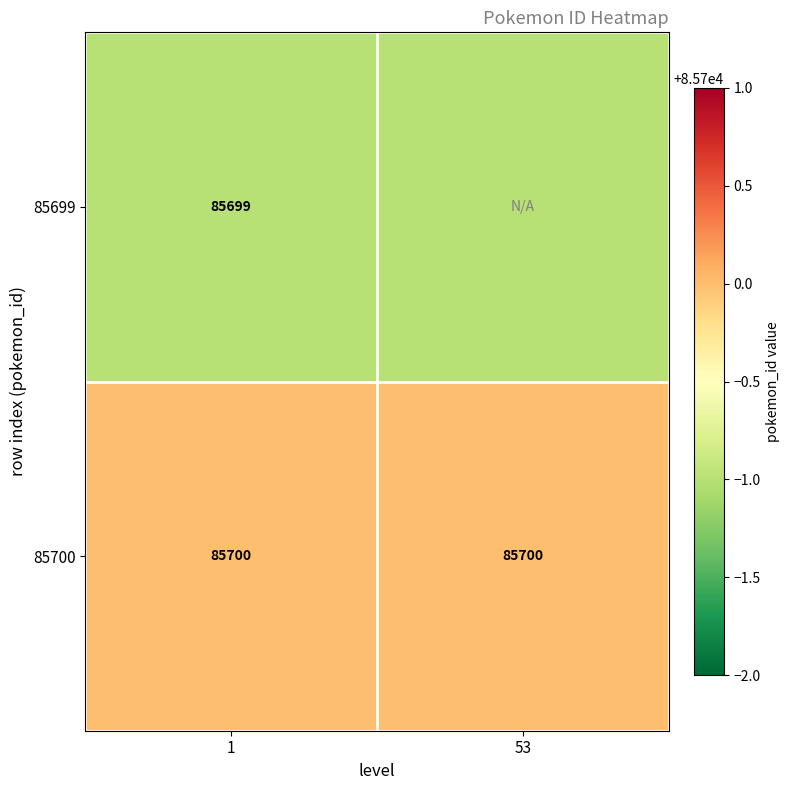

Rank the series at 1 from highest to lowest value.

85700, 85699